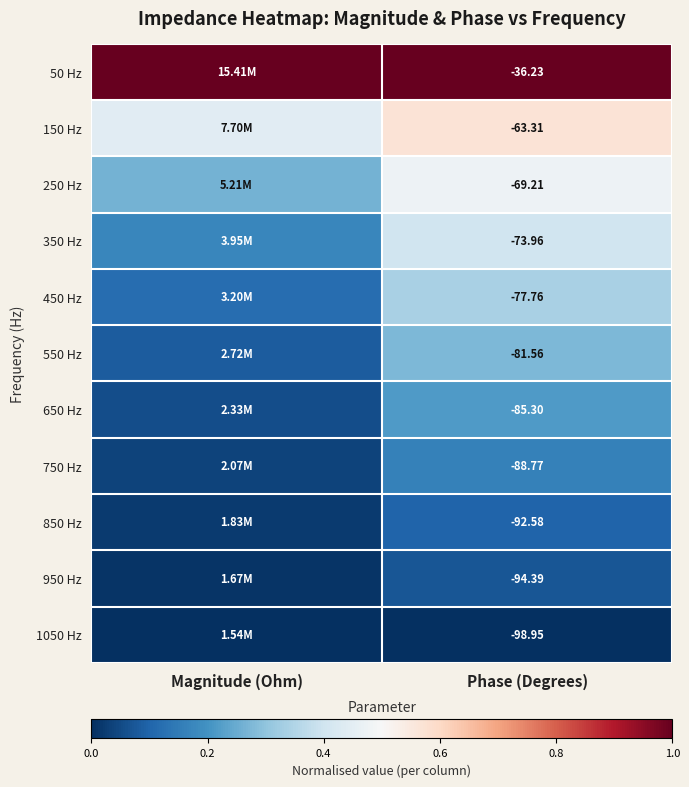

Count the number of data series in this chart.

11